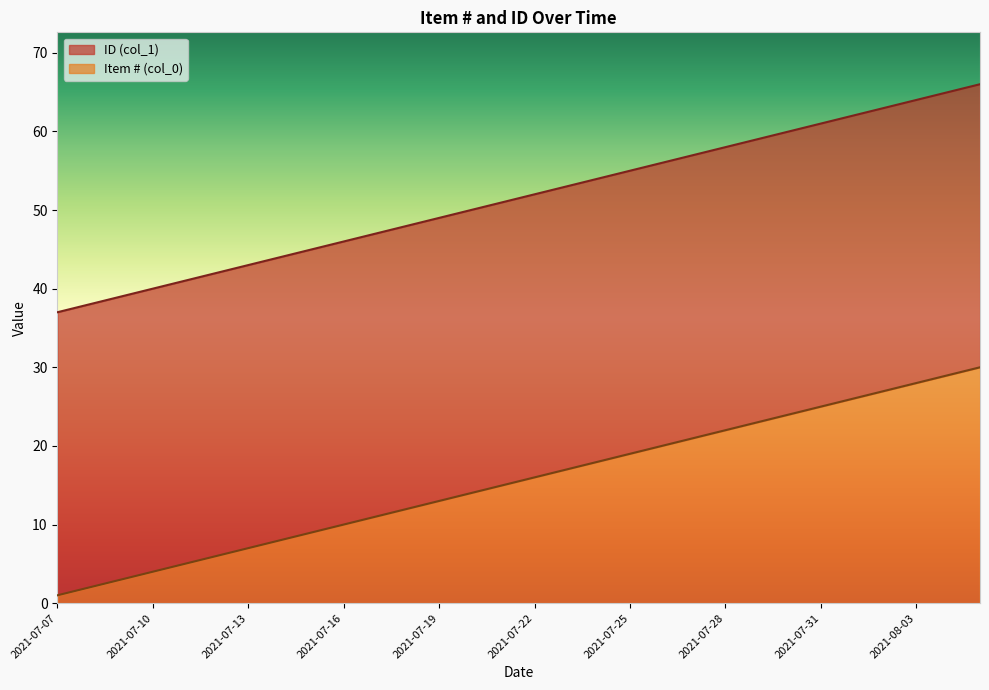

What is the average value of the ID (col_1) series?

52